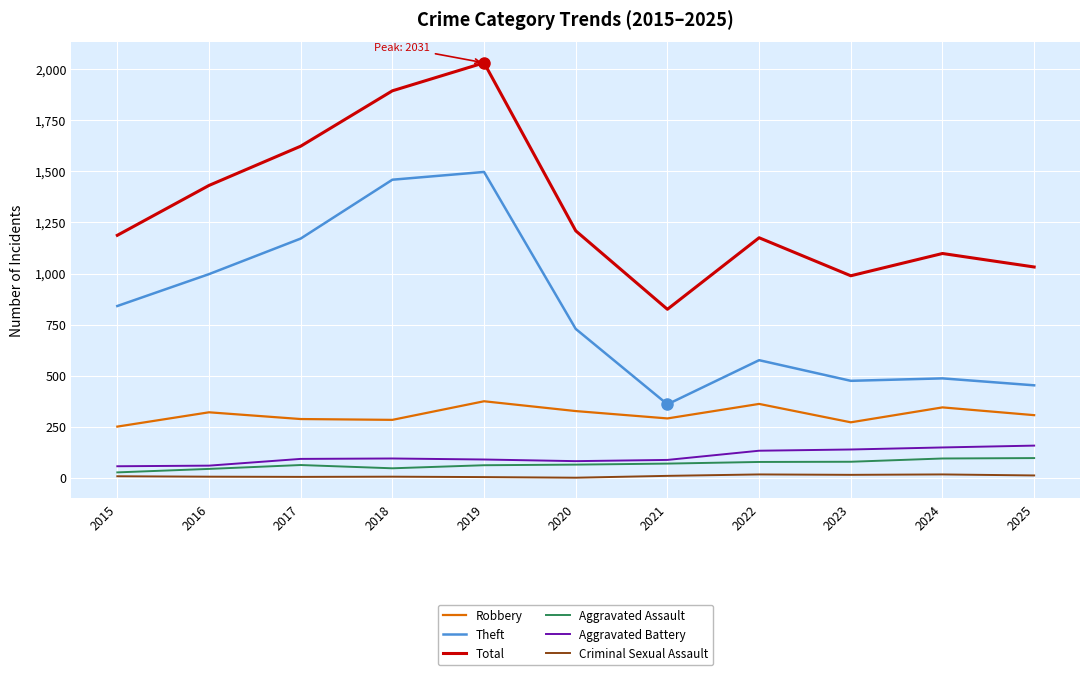

What is the difference between the highest and lowest values at 2022?

1158